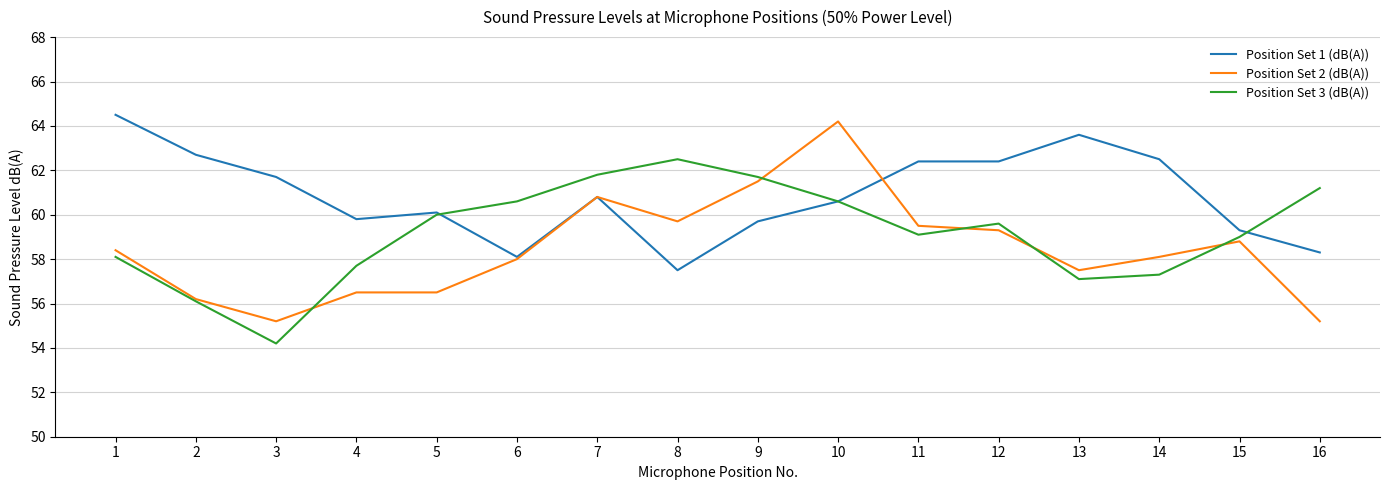

Where does the Position Set 2 (dB(A)) series first go above 58?

1